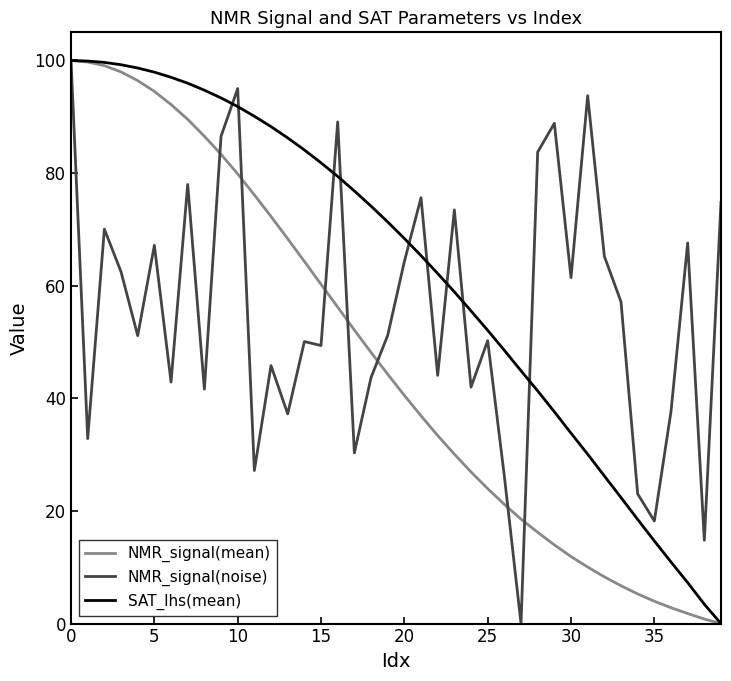

What are all the series names shown in the legend?

NMR_signal(mean), NMR_signal(noise), SAT_lhs(mean)